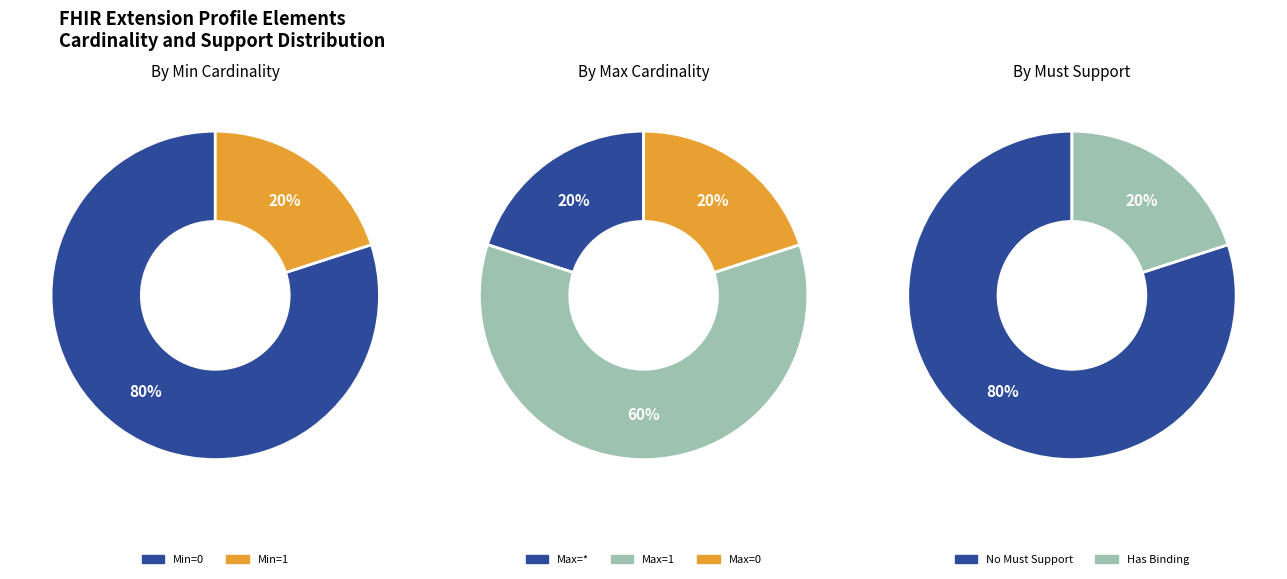

The Extension.extension slice represents 1% of the pie. True or false?

False